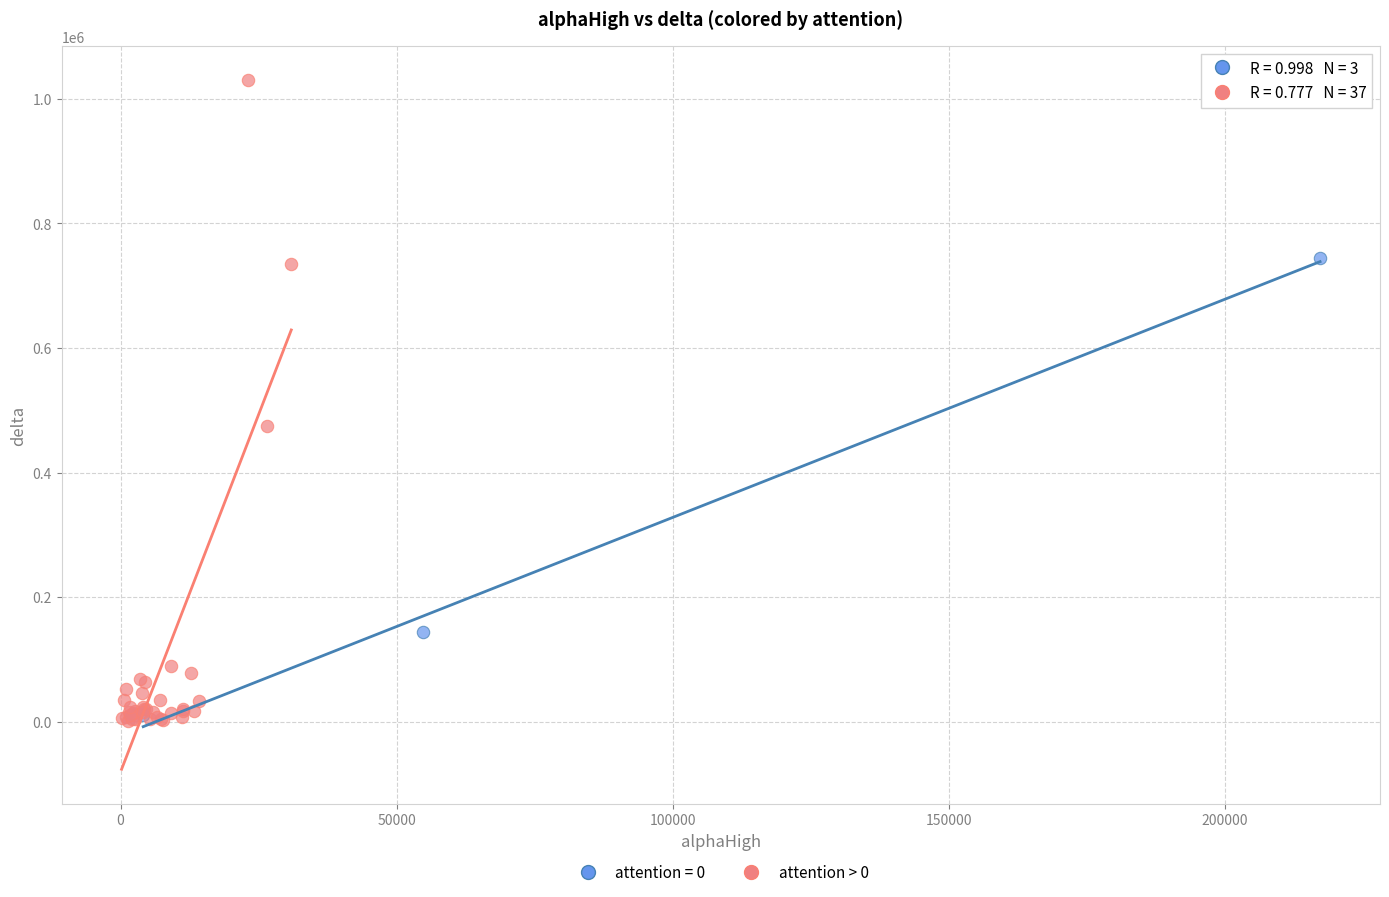

Which series contains the highest Y value?

attention > 0